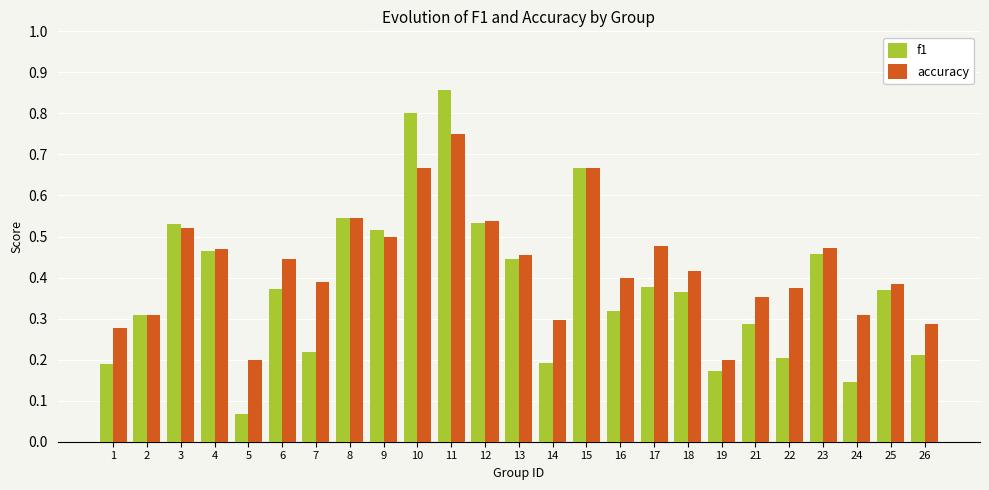

What are all the series names shown in the legend?

f1, accuracy